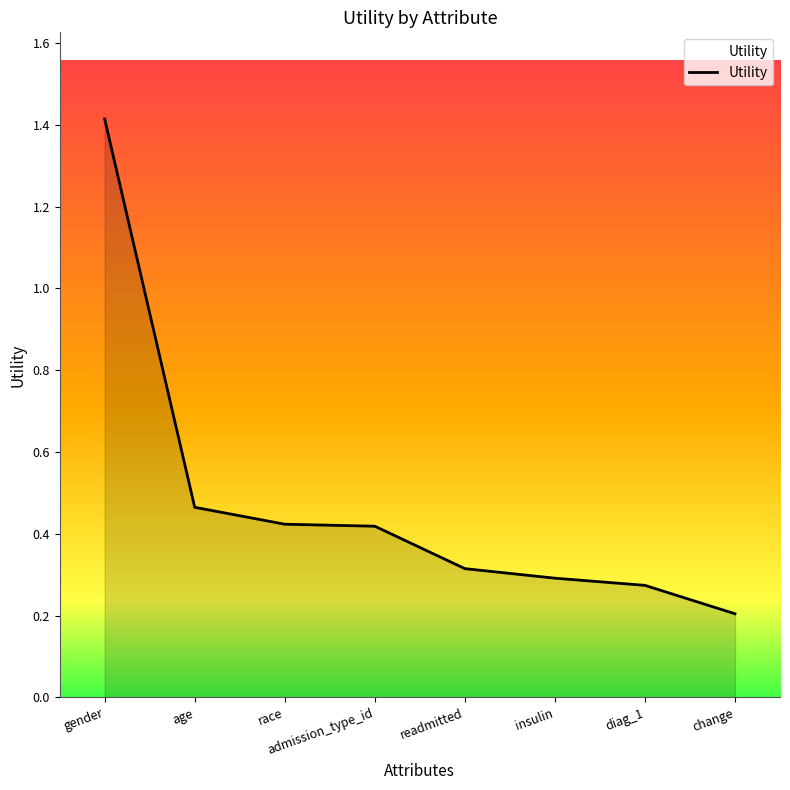

Does the chart have visible grid lines?

No